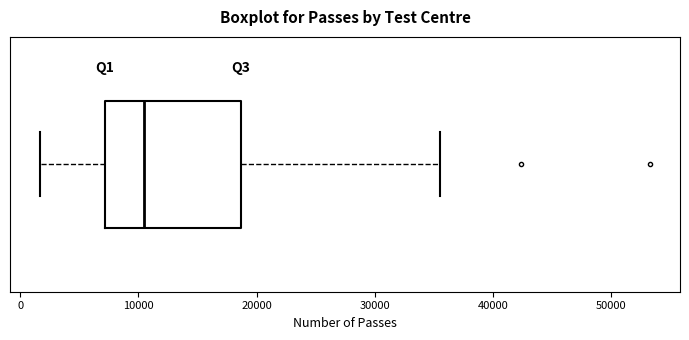

Transcribe this box plot: give where the median line is, the range the box spans, and where the two whiskers end, as read against the x-axis. The values are not printed on the chart, so give them approximately, as read against the axis.

median 10000, box 7000 to 19000, whiskers 2000 to 36000